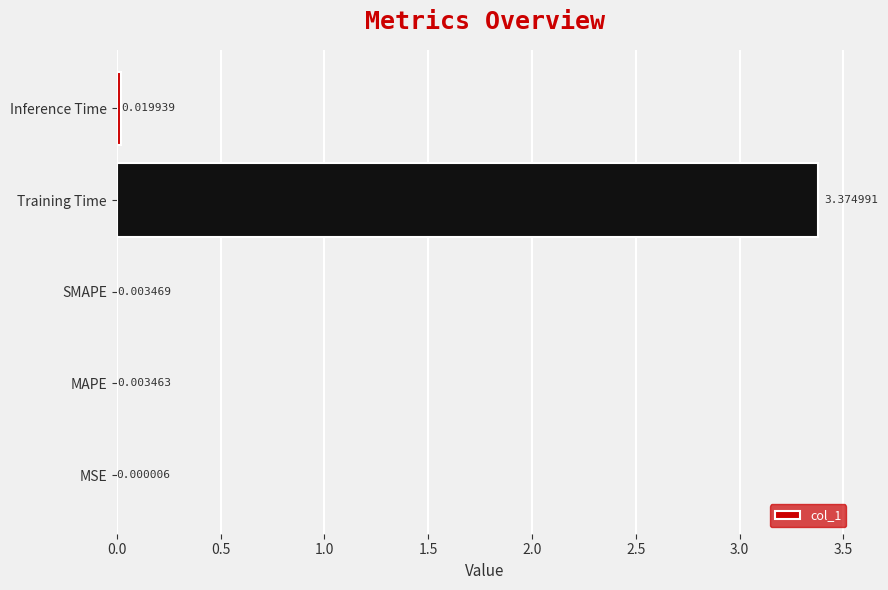

Where is the data nearest to the value 1?

Inference Time